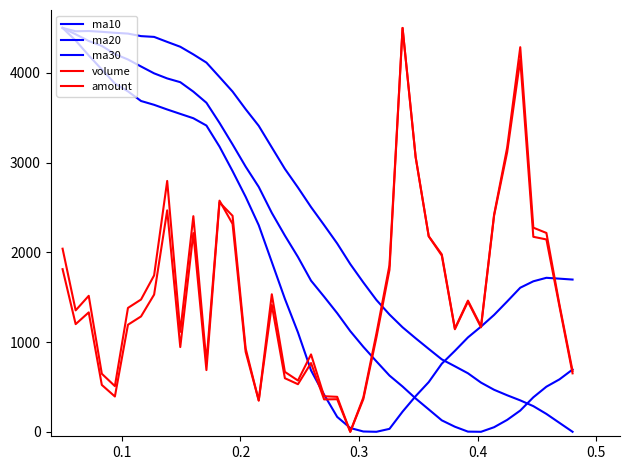

Is this an area chart (filled region under the line)?

No